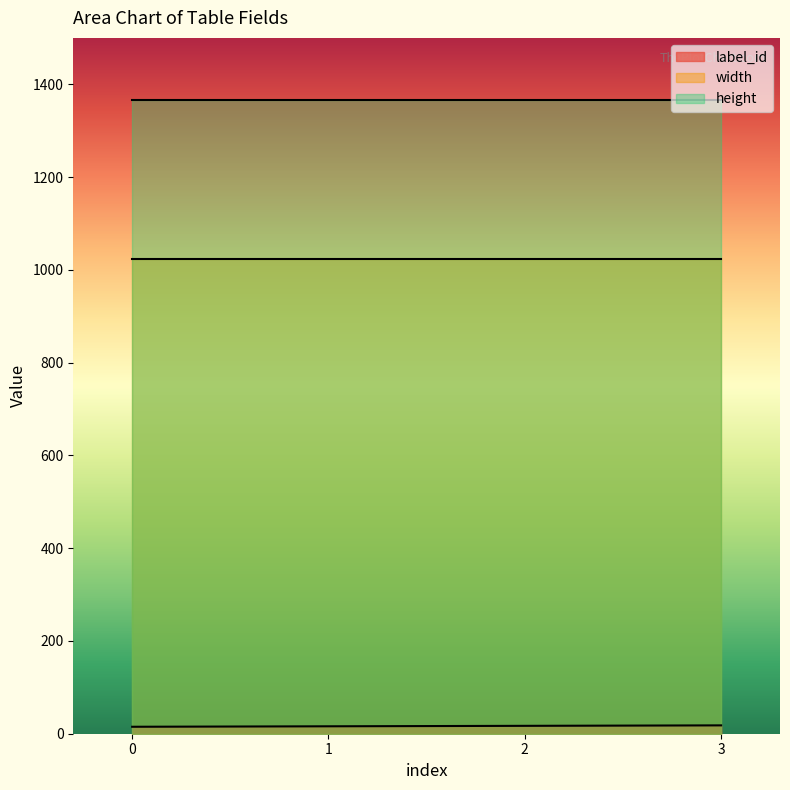

Reading right to left, transcribe all the data shown in this chart.

label_id: 3=18	2=17	1=16	0=15
width: 3=1024	2=1024	1=1024	0=1024
height: 3=1366	2=1366	1=1366	0=1366